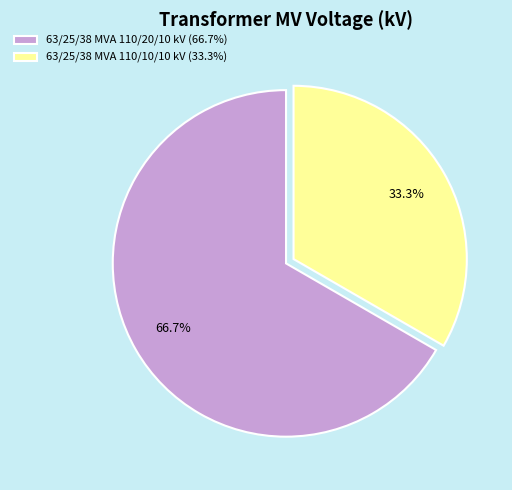

To the nearest percent, what is the average slice percentage?

50%